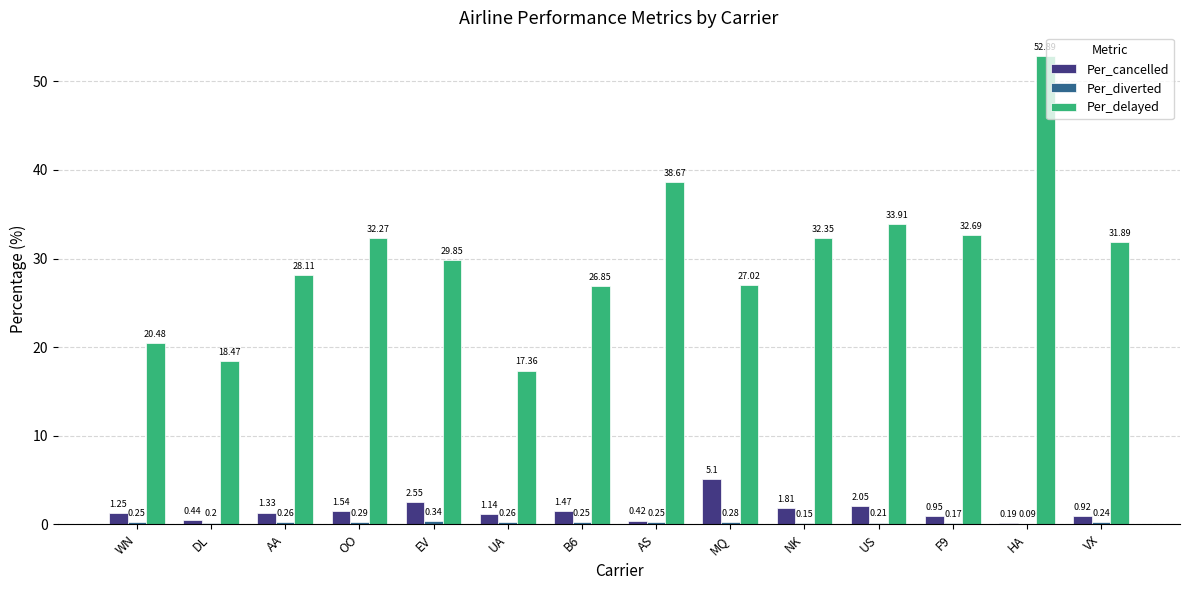

Which series has the widest spread of values?

Per_delayed